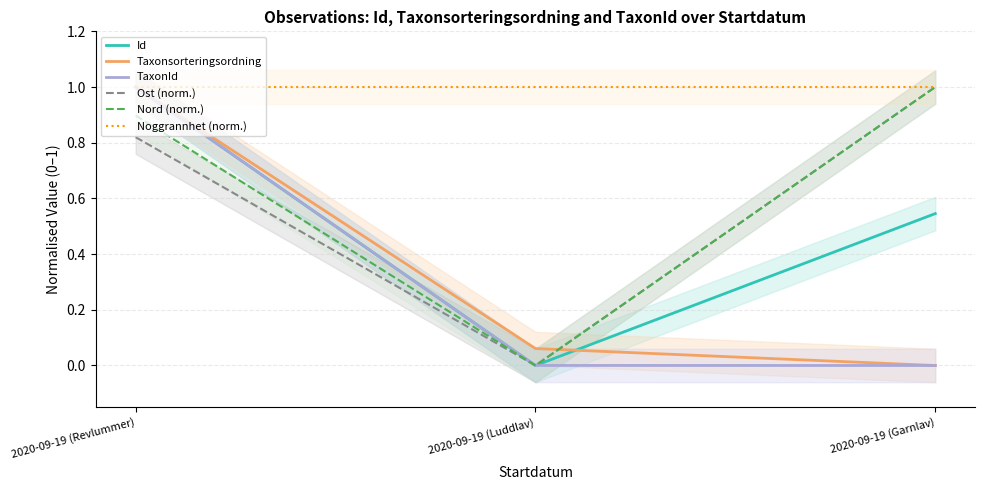

Reading right to left, transcribe all the data shown in this chart.

Id: 2020-09-19 (Garnlav)=0.5	2020-09-19 (Luddlav)=0.0	2020-09-19 (Revlummer)=1.0
Taxonsorteringsordning: 2020-09-19 (Garnlav)=0.0	2020-09-19 (Luddlav)=0.1	2020-09-19 (Revlummer)=1.0
TaxonId: 2020-09-19 (Garnlav)=0.0	2020-09-19 (Luddlav)=0.0	2020-09-19 (Revlummer)=1.0
Ost (norm.): 2020-09-19 (Garnlav)=1.0	2020-09-19 (Luddlav)=0.0	2020-09-19 (Revlummer)=0.8
Nord (norm.): 2020-09-19 (Garnlav)=1.0	2020-09-19 (Luddlav)=0.0	2020-09-19 (Revlummer)=0.9
Noggrannhet (norm.): 2020-09-19 (Garnlav)=1.0	2020-09-19 (Luddlav)=1.0	2020-09-19 (Revlummer)=1.0